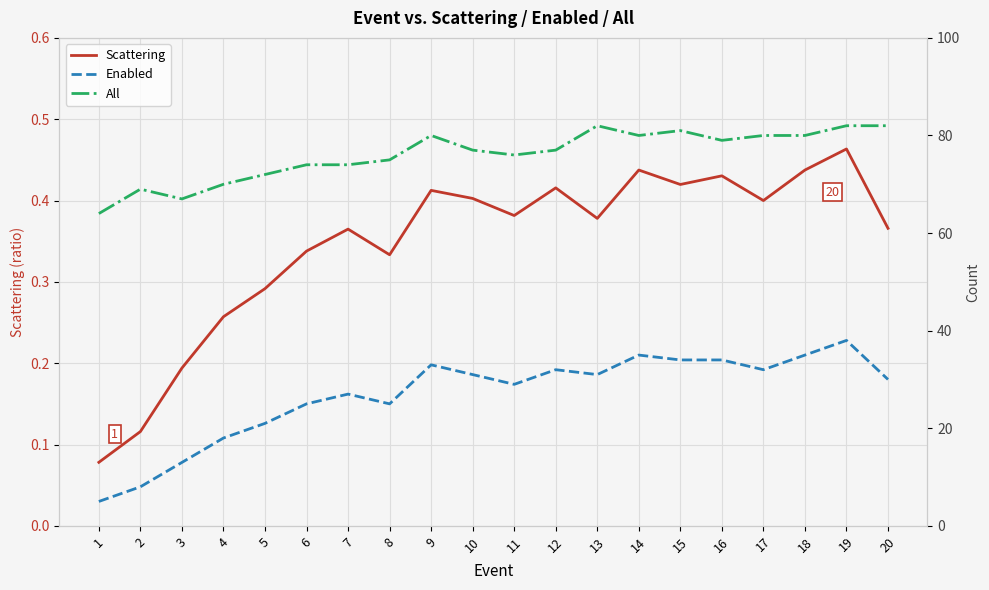

What is the minimum value for Enabled?

5.0